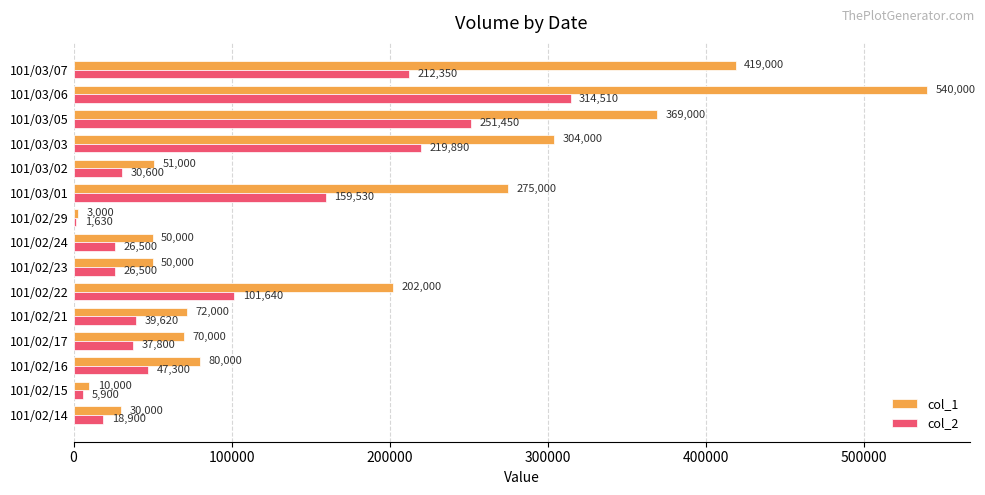

At which label is col_1 closest to 271500?

101/03/01